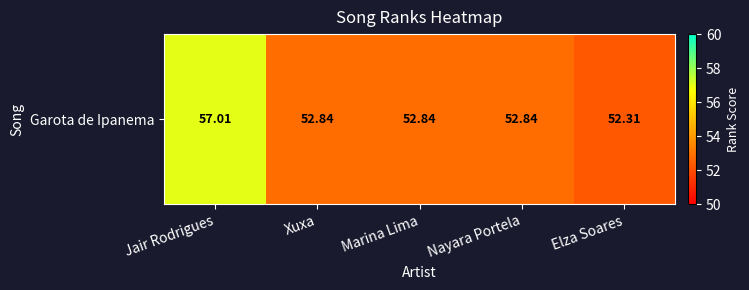

List the labels in order of value, largest first.

Jair Rodrigues, Xuxa, Marina Lima, Nayara Portela, Elza Soares